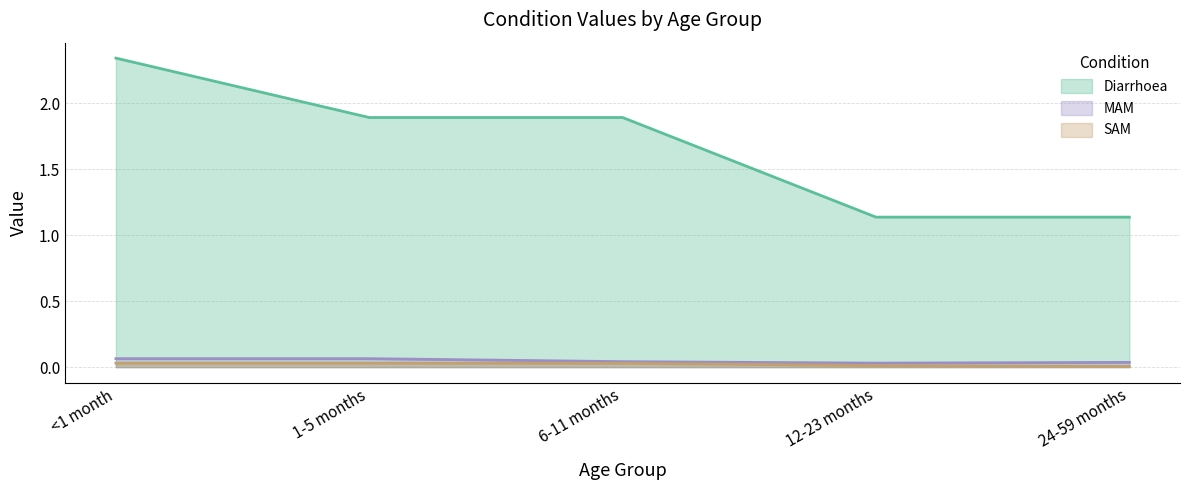

What is the sum of the SAM values at <1 month and 1-5 months?

0.1